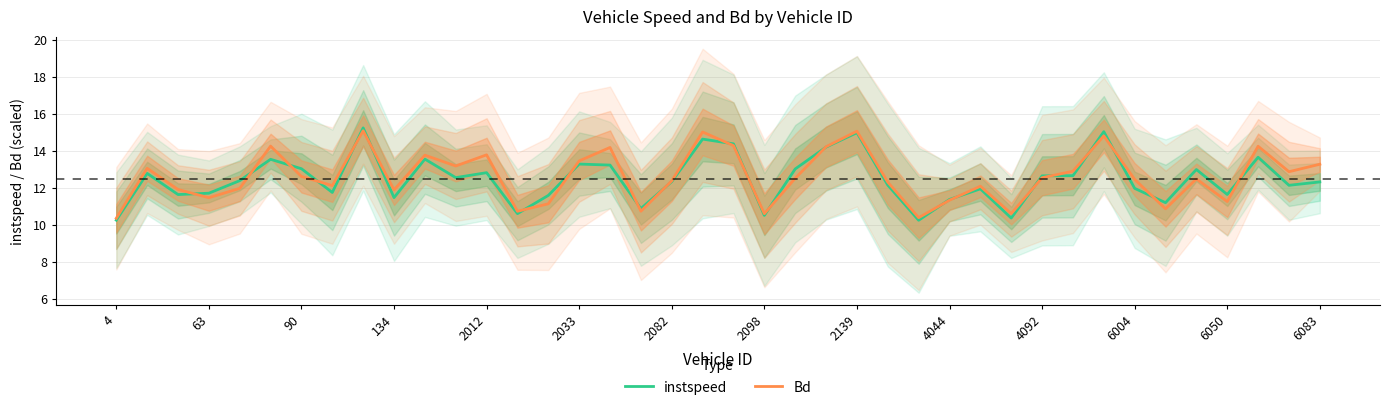

How many values in the Bd series are below 12?

14